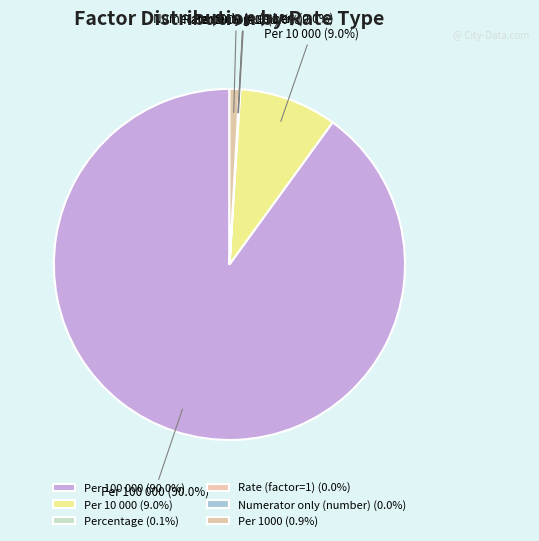

Which category has the biggest portion of the pie?

Per 100 000